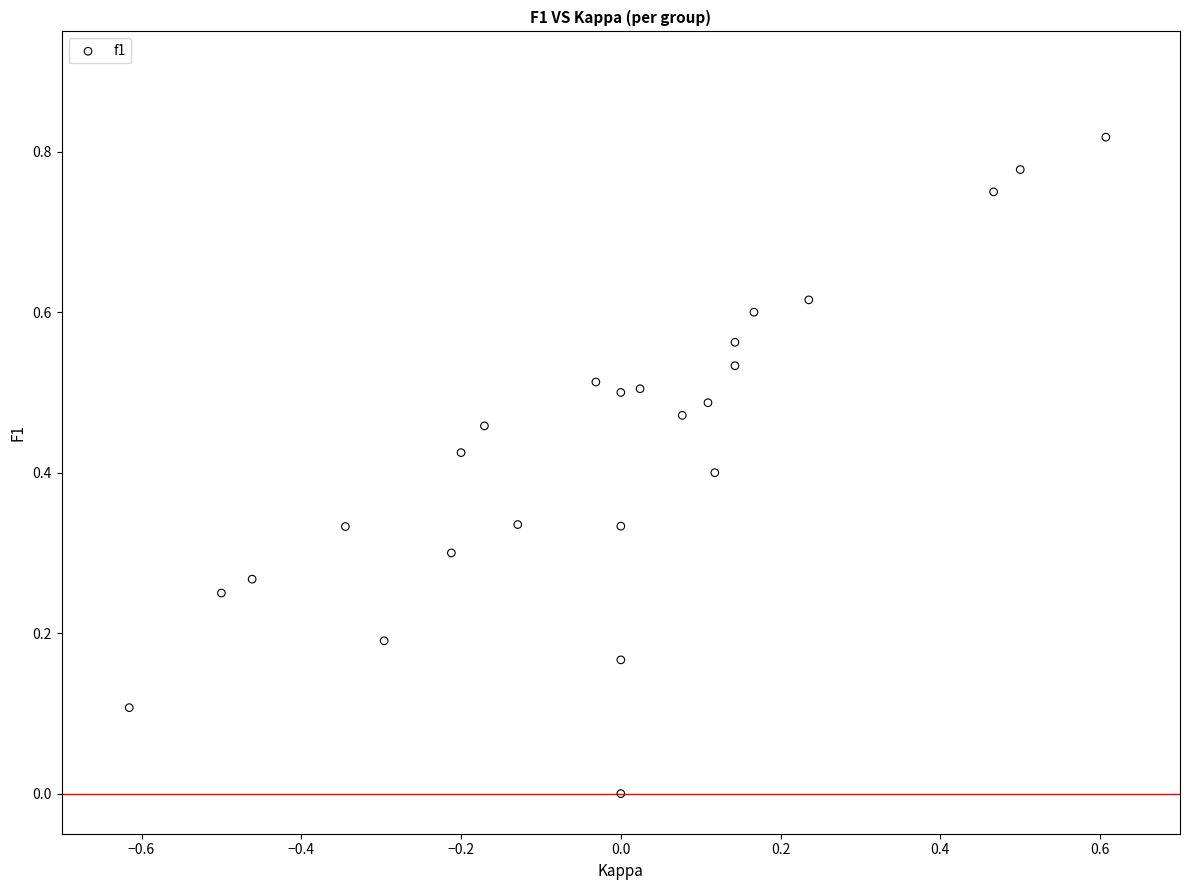

What is the range of X values (max minus min)?

1.2